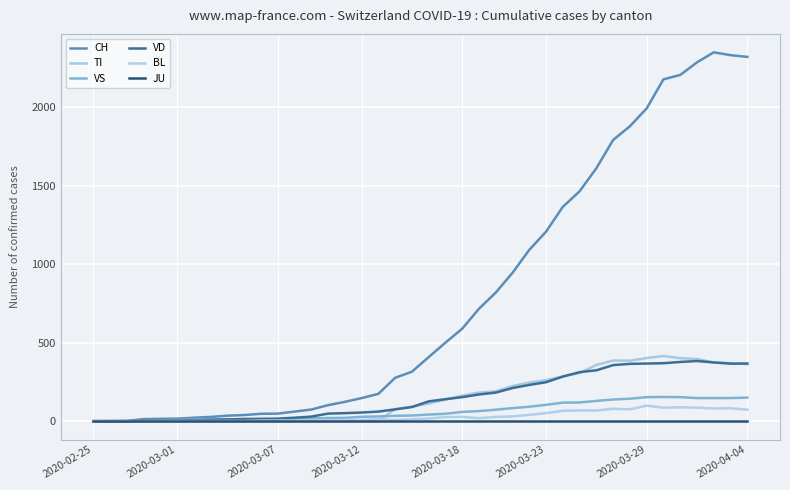

Reading right to left, what are all the values shown in this chart?

CH: 2320	2331	2349	2285	2205	2177	1992	1878	1791	1611	1464	1365	1207	1091	945	819	716	589	500	408	315	276	174	147	123	102	74	61	48	47	39	35	27	22	16	15	13	2	1	0
TI: 363	370	374	396	401	415	402	385	386	358	306	285	261	246	224	190	182	163	137	112	92	77	0	0	0	0	0	0	0	0	0	0	0	0	0	0	0	0	0	0
VS: 150	147	147	147	153	154	153	143	138	129	119	118	104	92	83	73	64	59	47	42	36	34	30	28	21	20	17	16	12	12	11	13	12	10	7	6	6	0	0	0
VD: 367	366	374	383	377	369	367	365	357	324	312	284	248	231	211	182	170	153	140	126	90	75	61	55	51	48	29	22	16	15	14	11	8	6	4	4	4	0	0	0
BL: 73	82	81	86	88	86	99	75	79	68	68	66	51	40	30	27	19	27	26	17	12	8	12	9	3	5	4	4	4	4	1	1	1	1	1	1	0	0	0	0
JU: 0	0	0	0	0	0	0	0	0	0	0	0	0	0	0	0	0	0	0	0	0	0	0	0	0	0	0	0	0	0	0	0	0	0	0	0	0	0	0	0